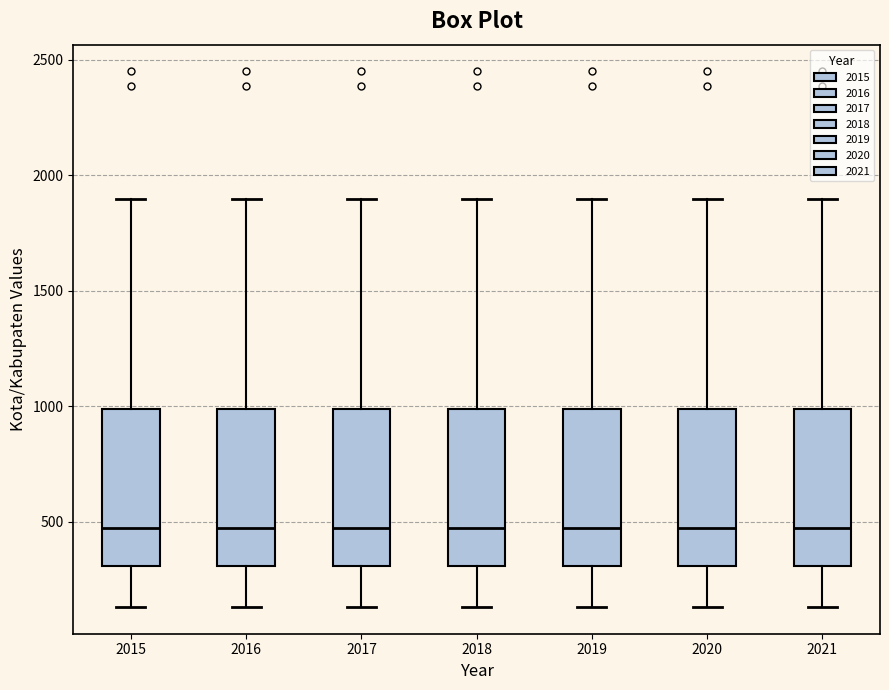

Reading left to right, read every box against the y-axis: the position of its median line, the range the box covers, and the ends of its whiskers. The values are not printed on the chart, so give them approximately, as read against the axis.

2015: median 450, box 300 to 1000, whiskers 150 to 1900
2016: median 450, box 300 to 1000, whiskers 150 to 1900
2017: median 450, box 300 to 1000, whiskers 150 to 1900
2018: median 450, box 300 to 1000, whiskers 150 to 1900
2019: median 450, box 300 to 1000, whiskers 150 to 1900
2020: median 450, box 300 to 1000, whiskers 150 to 1900
2021: median 450, box 300 to 1000, whiskers 150 to 1900